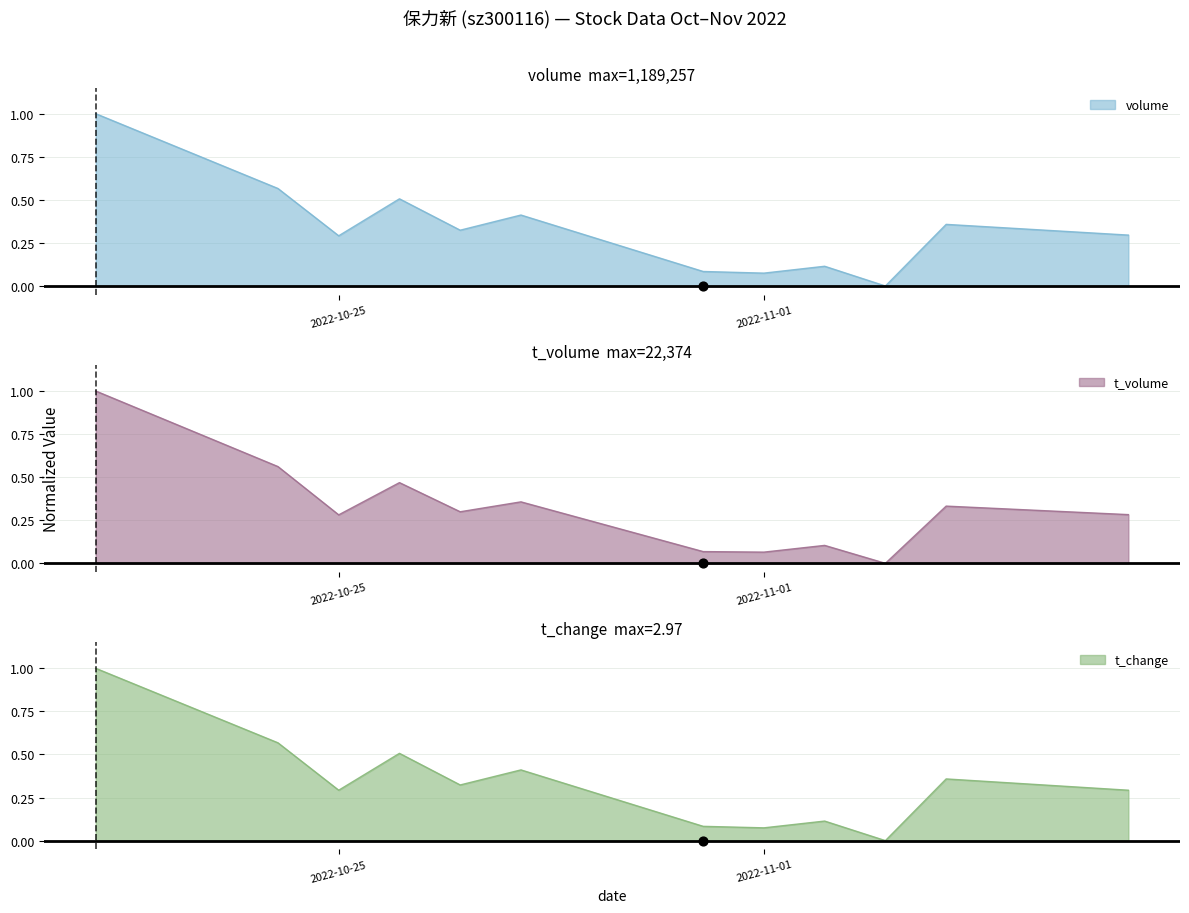

At which category is the sum across all series the highest?

2022-10-21